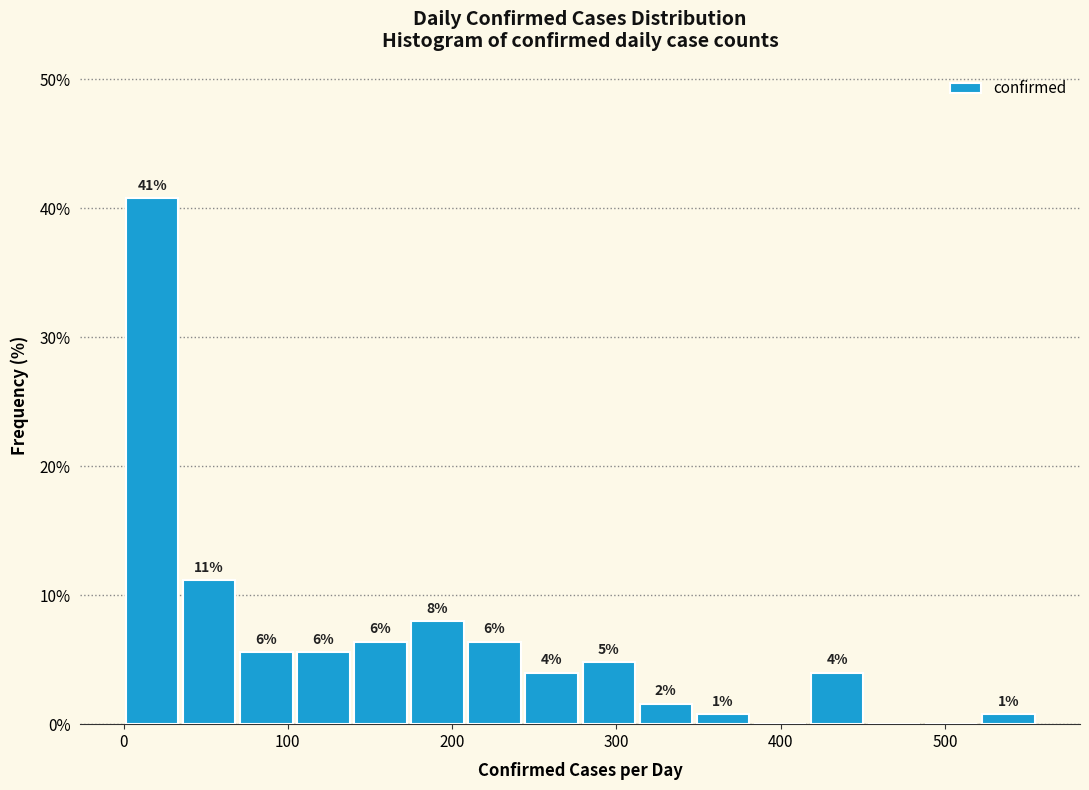

Around what value on the x-axis is the tallest bar? Give the approximate position of its centre, as read against the axis.

20